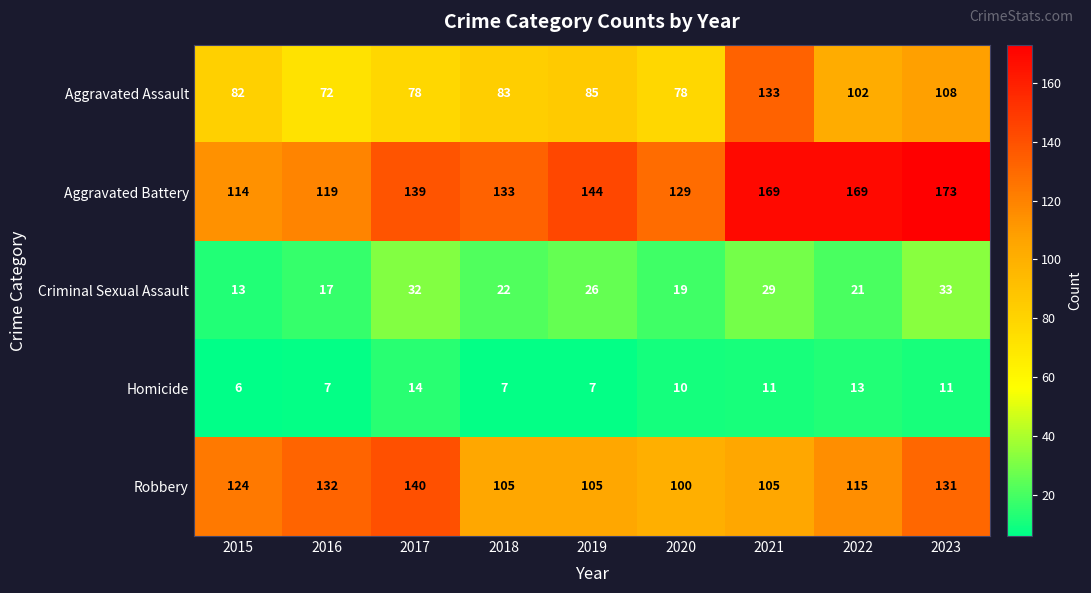

Is it true that Aggravated Assault equals 200 at 2021?

False